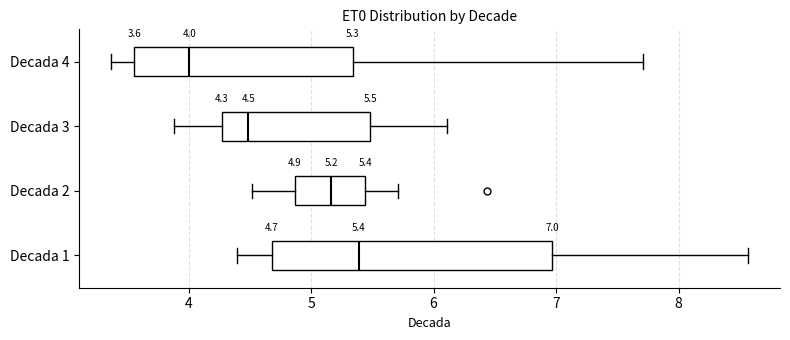

Which box's median line is the furthest to the left?

Decada 4